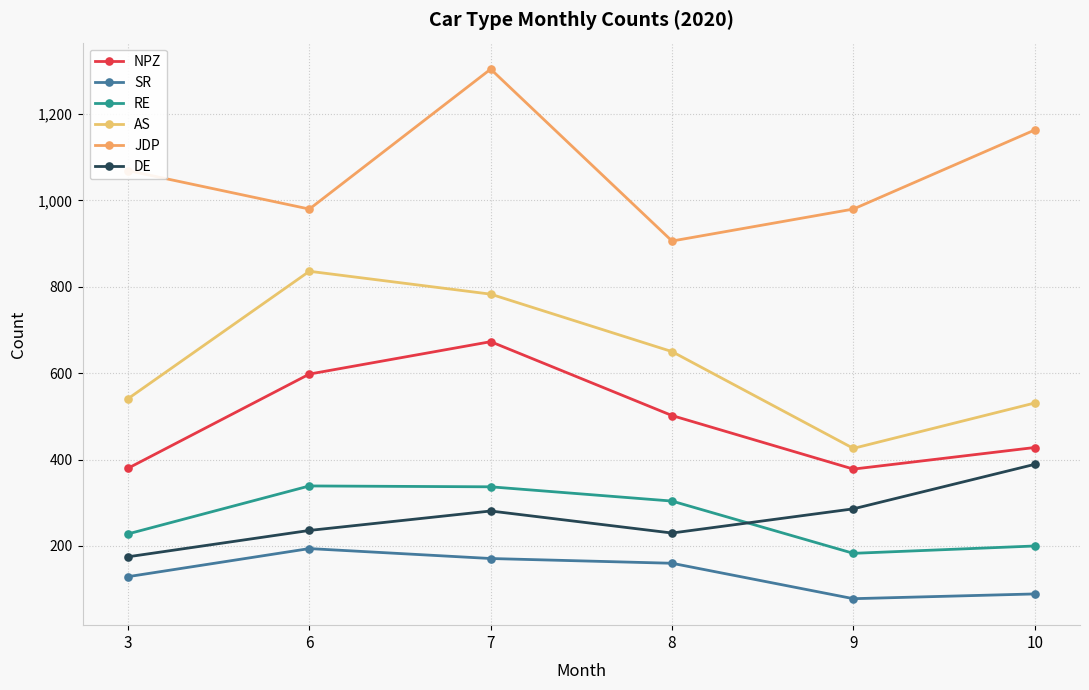

Reading left to right, list all the values displayed in this chart.

NPZ: 3=380	6=598	7=673	8=502	9=378	10=428
SR: 3=129	6=194	7=171	8=160	9=78	10=89
RE: 3=228	6=339	7=337	8=304	9=183	10=200
AS: 3=541	6=836	7=783	8=650	9=426	10=531
JDP: 3=1069	6=980	7=1304	8=906	9=980	10=1163
DE: 3=175	6=236	7=281	8=230	9=286	10=389